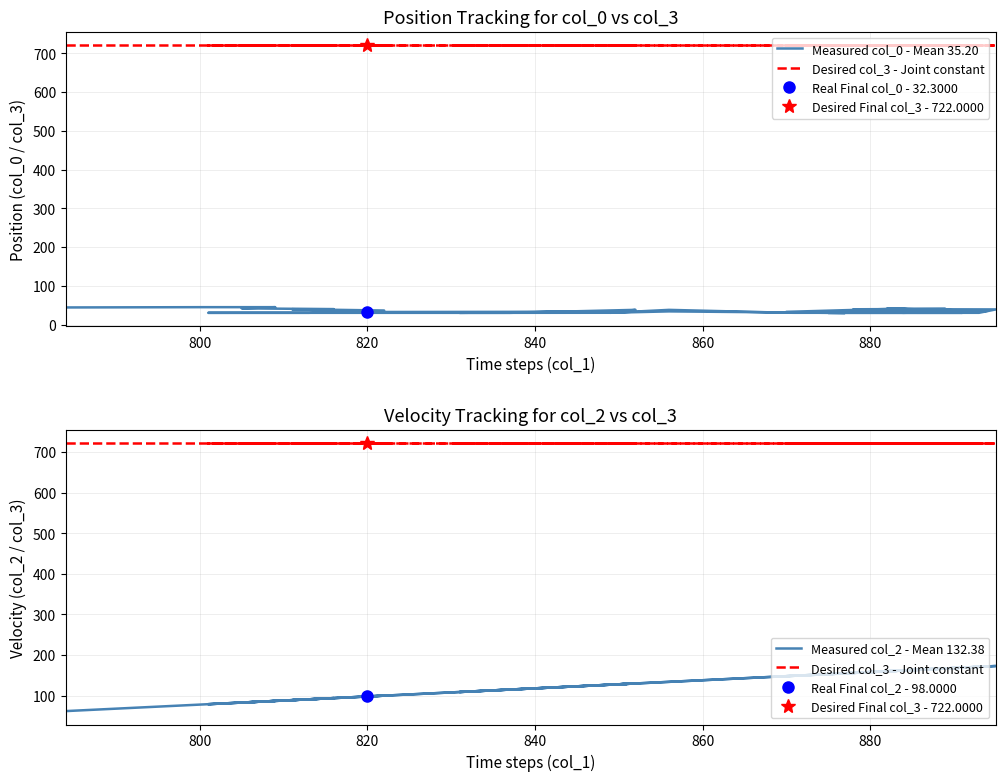

True or false: Measured col_0 - Mean 35.20 and Measured col_2 - Mean 132.38 intersect in this chart.

False